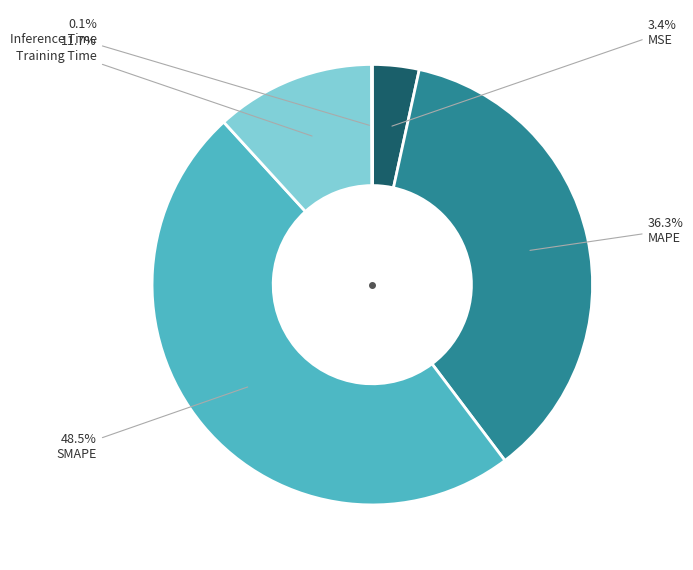

Is there any slice that represents more than half of the pie?

No